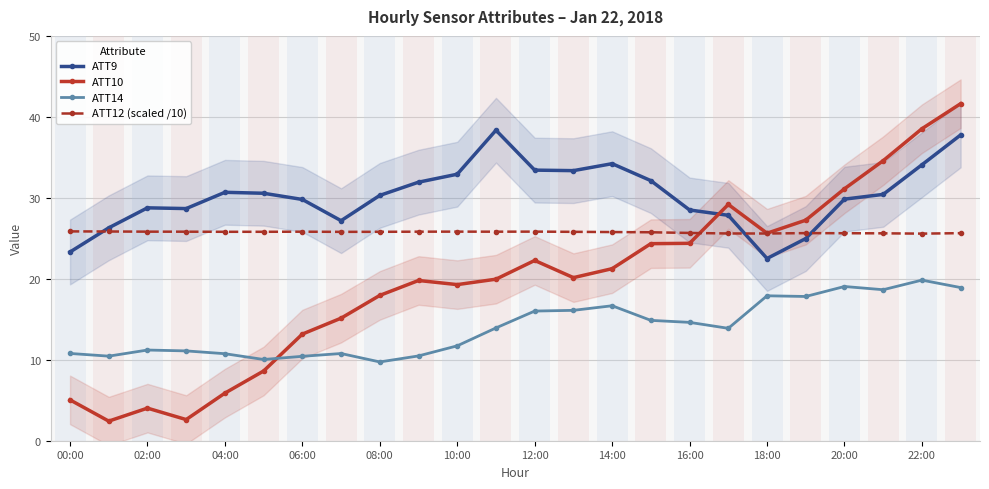

What is the average value of the ATT9 series?

30.3